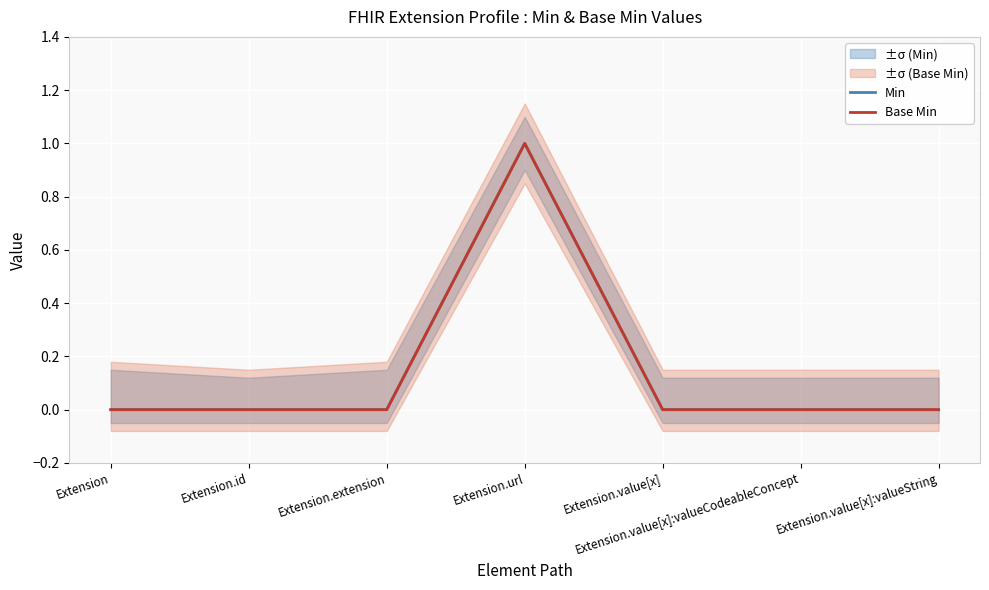

Is it true that Base Min equals 0 at Extension?

True